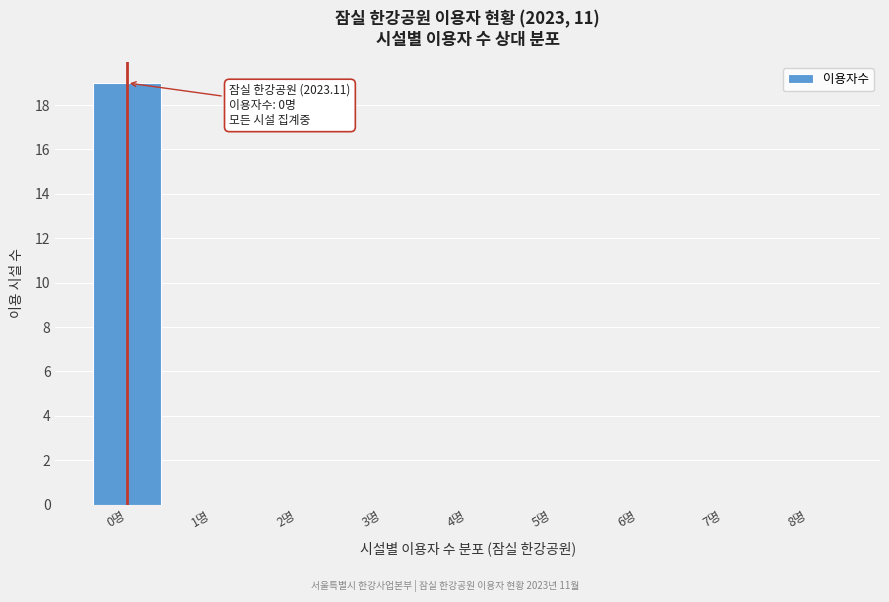

Reading left to right, list all the values displayed in this chart.

0명=19	1명=0	2명=0	3명=0	4명=0	5명=0	6명=0	7명=0	8명=0